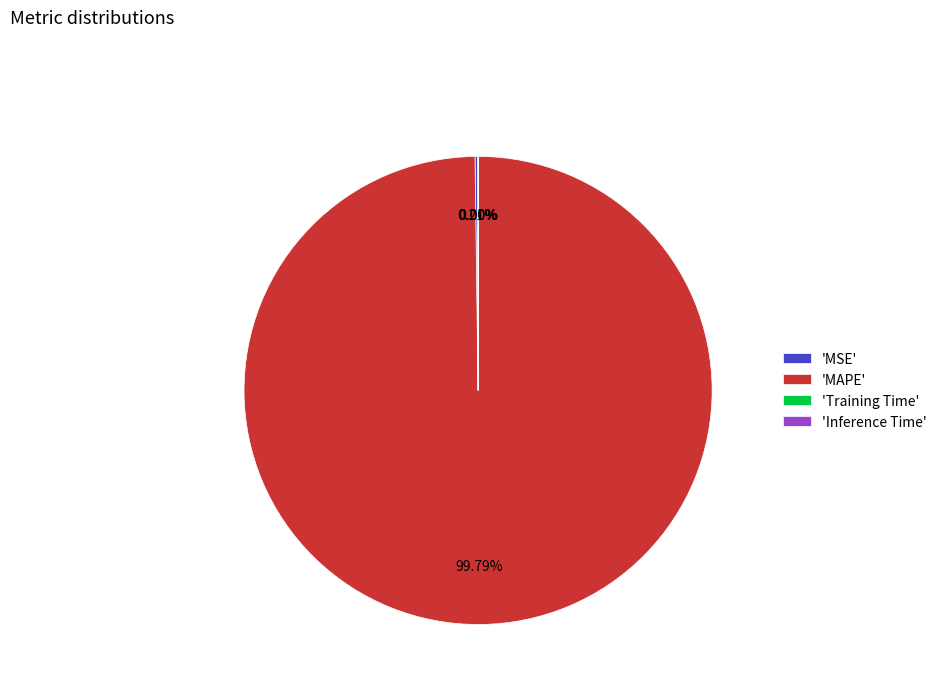

What is the majority slice?

'MAPE'